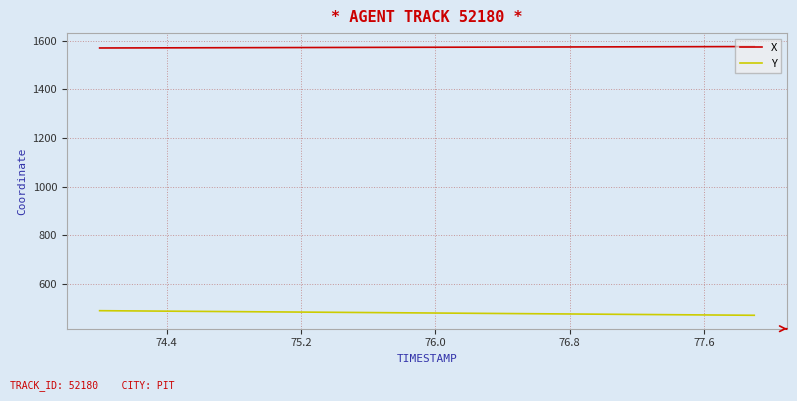

List the series in order of their peak value, lowest first.

Y, X